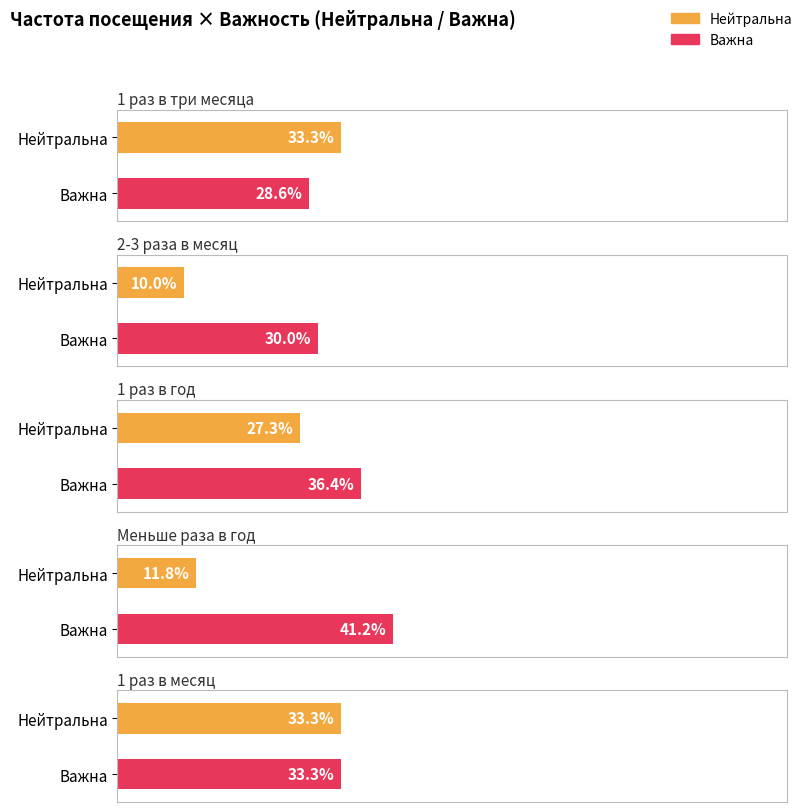

How many groups of bars are there?

5